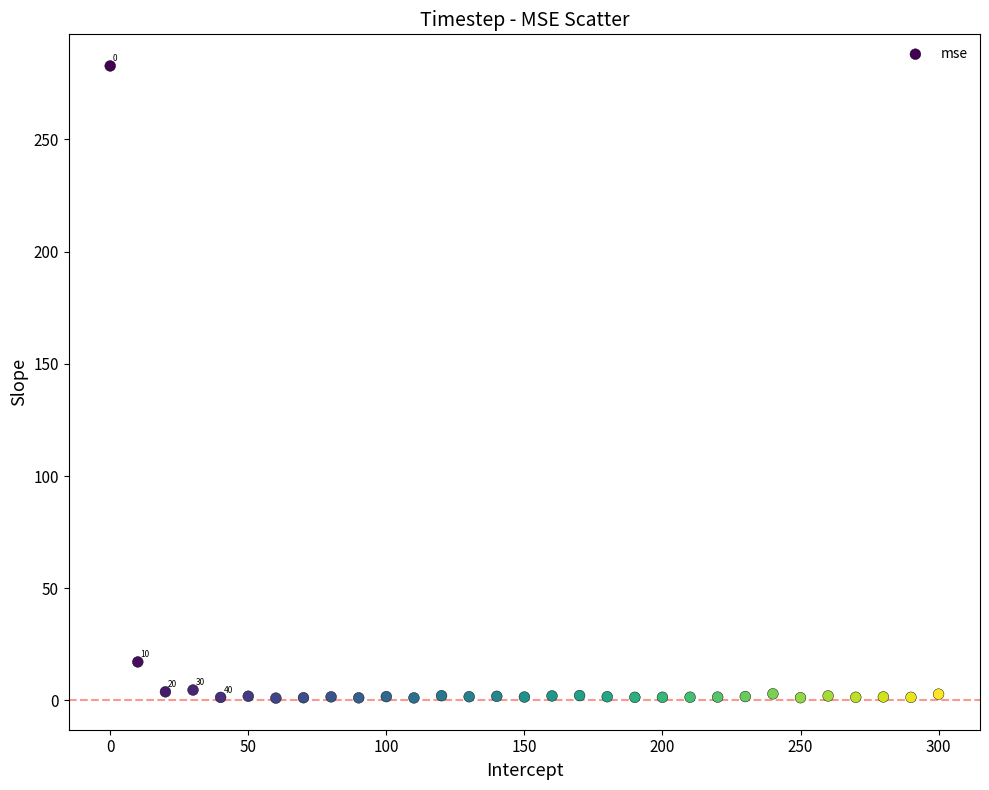

What is the range of Y values (max minus min)?

281.7